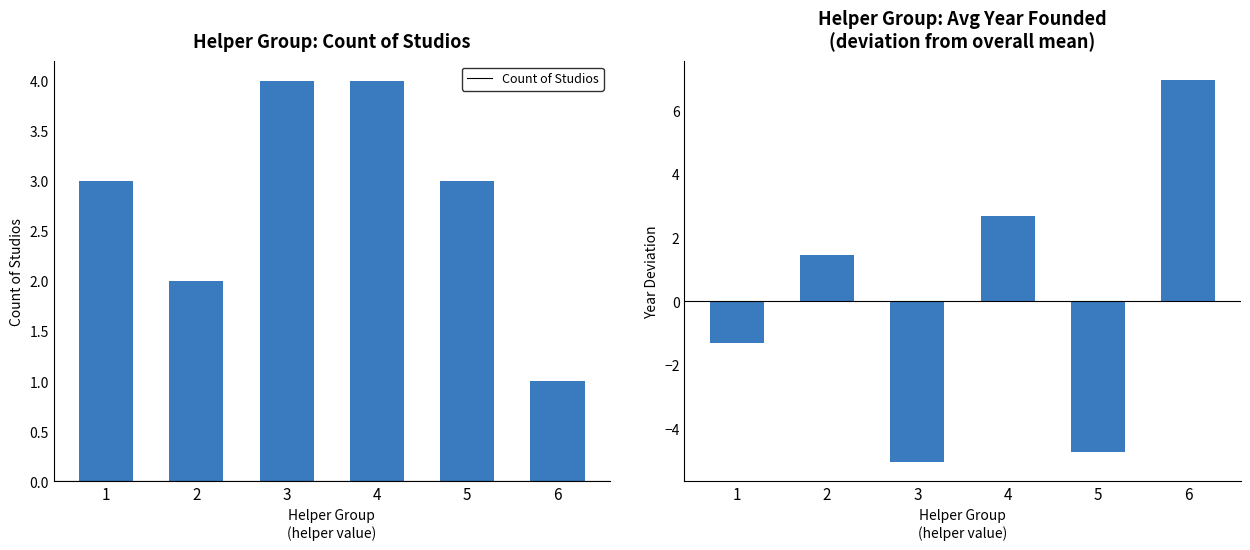

Reading left to right, transcribe all the data shown in this chart.

Count of Studios: 3.0	2.0	4.0	4.0	3.0	1.0
Avg Year (deviation from mean): -1.3	1.4	-5.1	2.7	-4.7	6.9